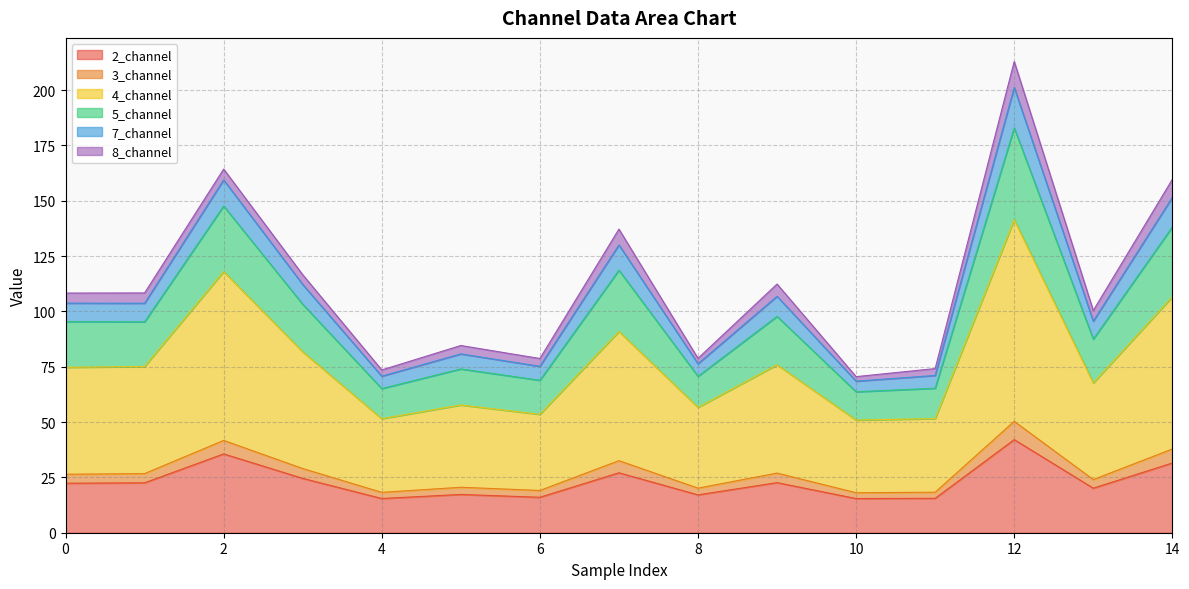

Does the chart display data point markers on the line(s)?

No